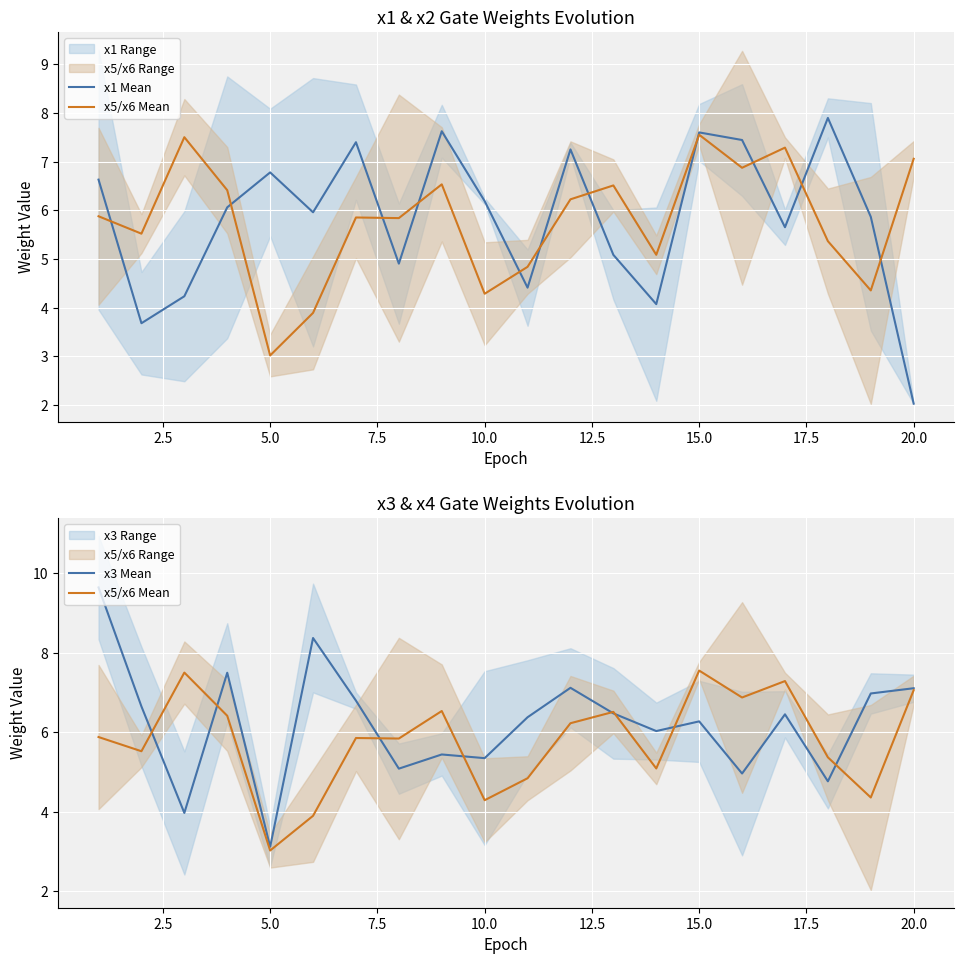

Reading left to right, extract all data points from this chart.

x1 Mean: 6.6	3.7	4.2	6.1	6.8	6.0	7.4	4.9	7.6	6.2	4.4	7.3	5.1	4.1	7.6	7.4	5.7	7.9	5.9	2.0
x5/x6 Mean: 5.9	5.5	7.5	6.4	3.0	3.9	5.9	5.8	6.5	4.3	4.8	6.2	6.5	5.1	7.6	6.9	7.3	5.4	4.4	7.1
x3 Mean: 9.6	6.6	4.0	7.5	3.1	8.4	6.8	5.1	5.4	5.3	6.4	7.1	6.5	6.0	6.3	5.0	6.5	4.8	7.0	7.1